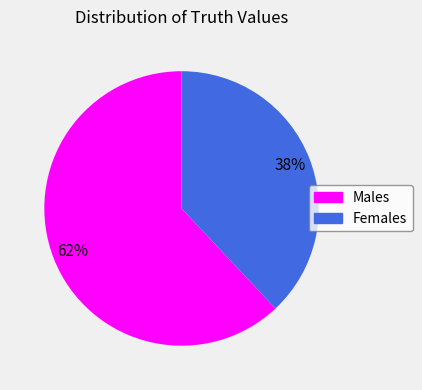

Count the number of slices in the pie.

2